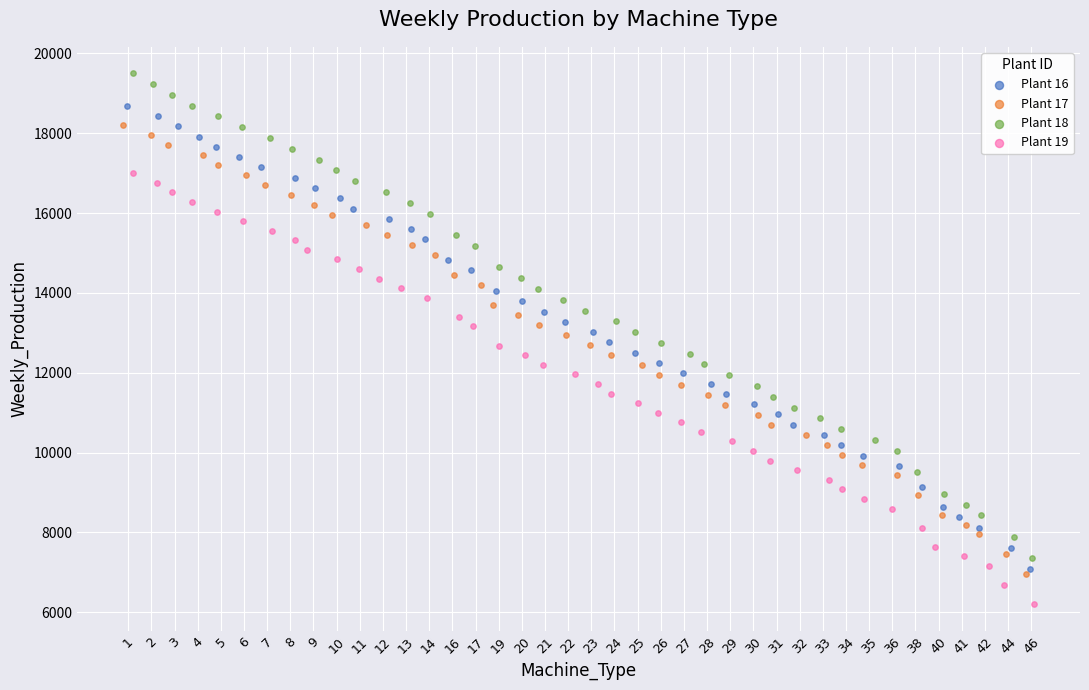

Which series reaches the maximum Y coordinate?

Plant 18